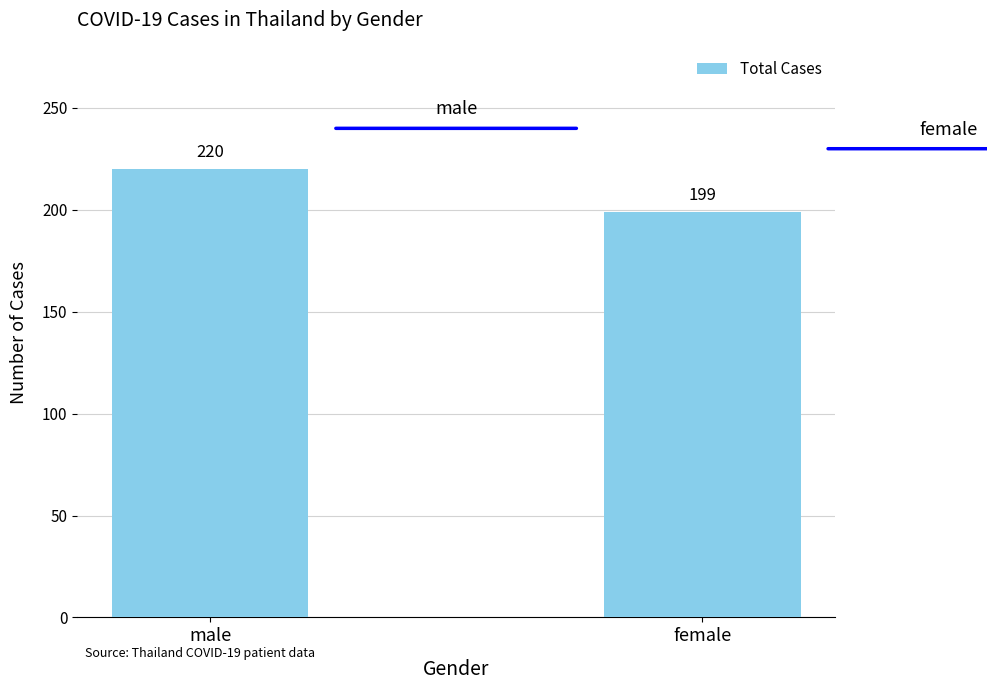

Reading left to right, extract all data points from this chart.

male=220	female=199